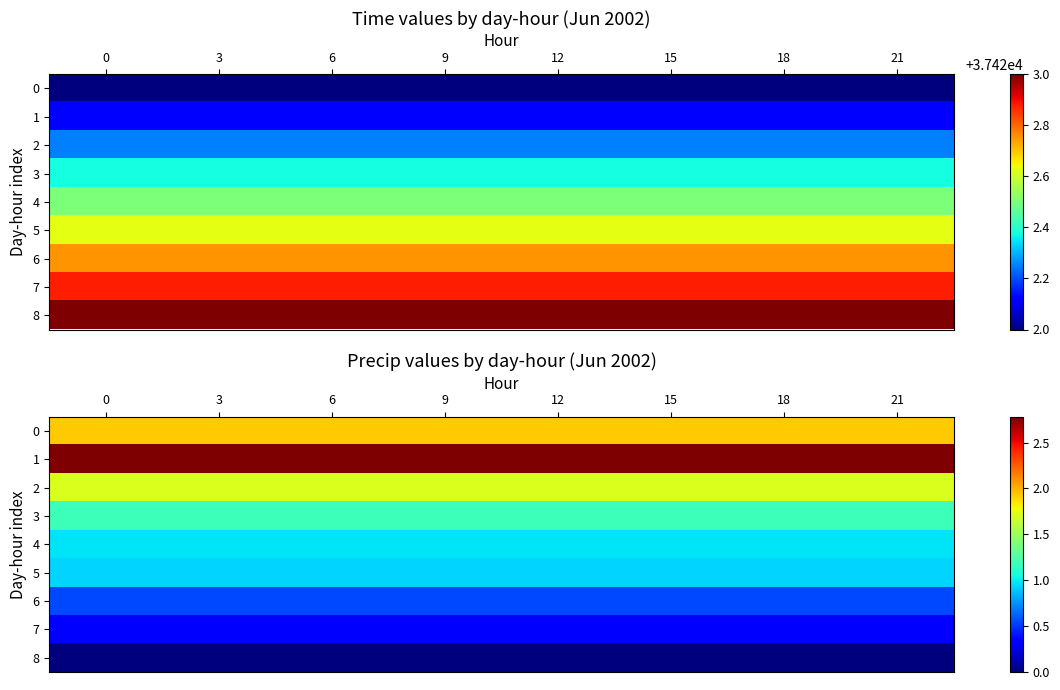

What is the average value of the 3 series?

1.2